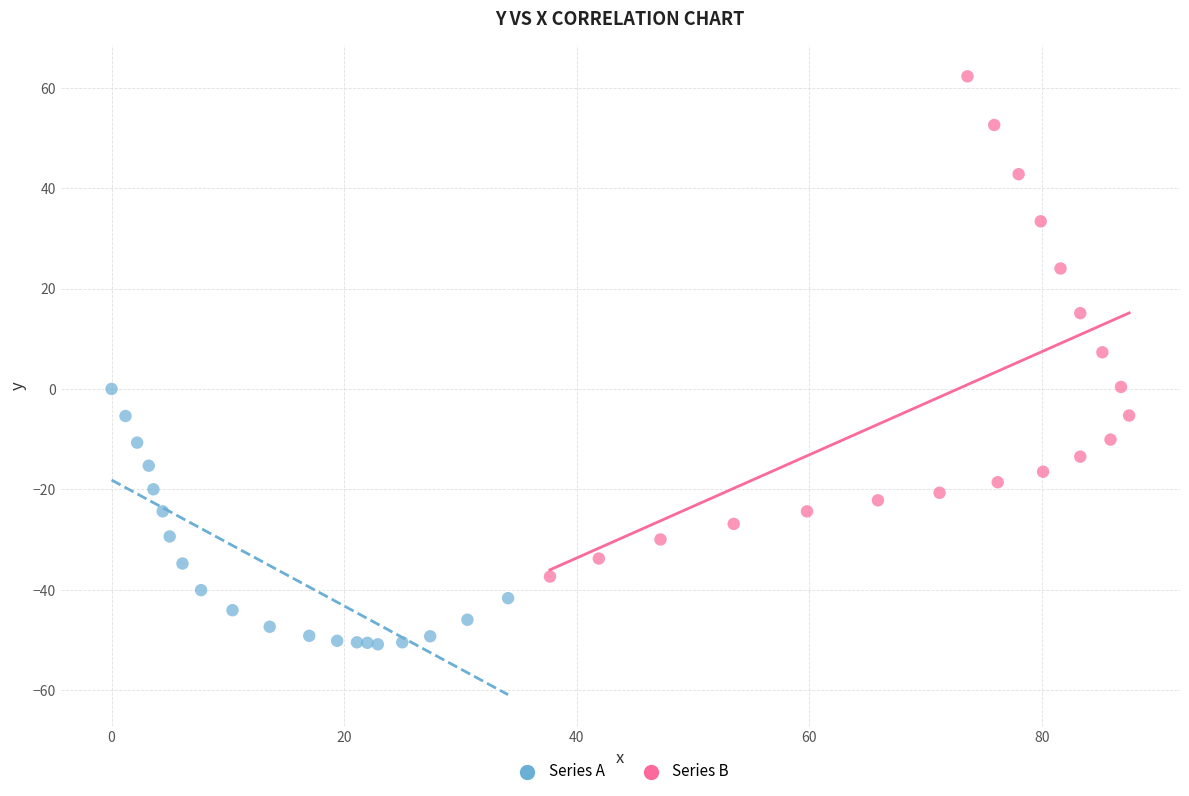

Which series has the largest Y range (max minus min)?

Series B